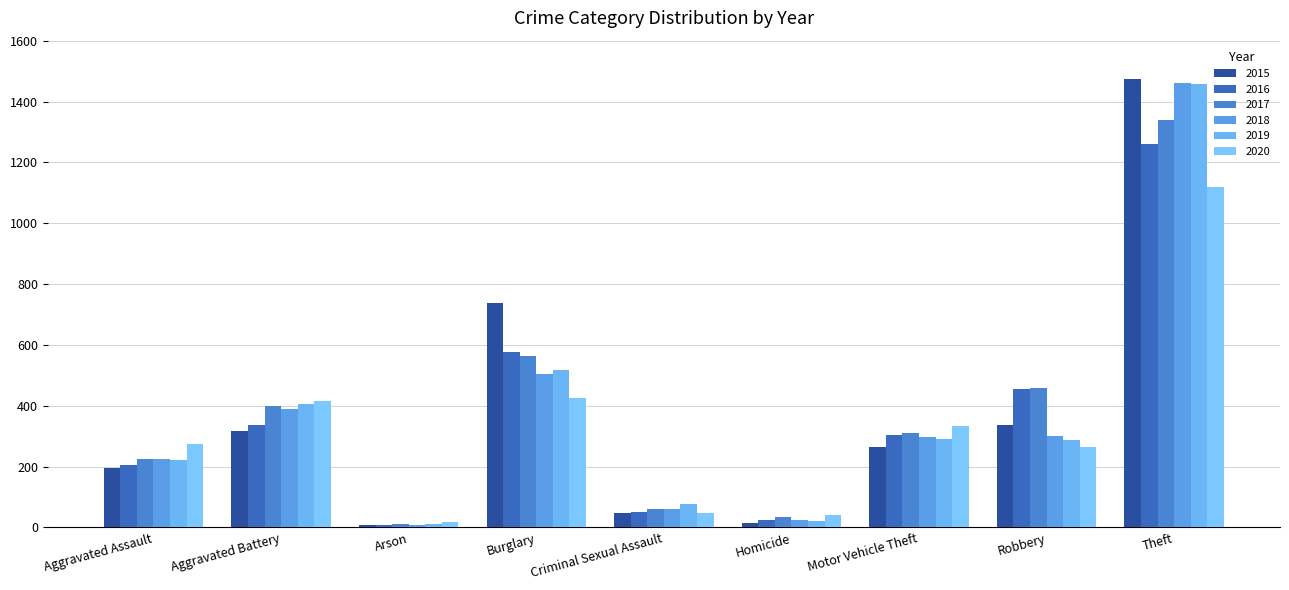

True or false: 2015 has a value of 5 at Arson.

False